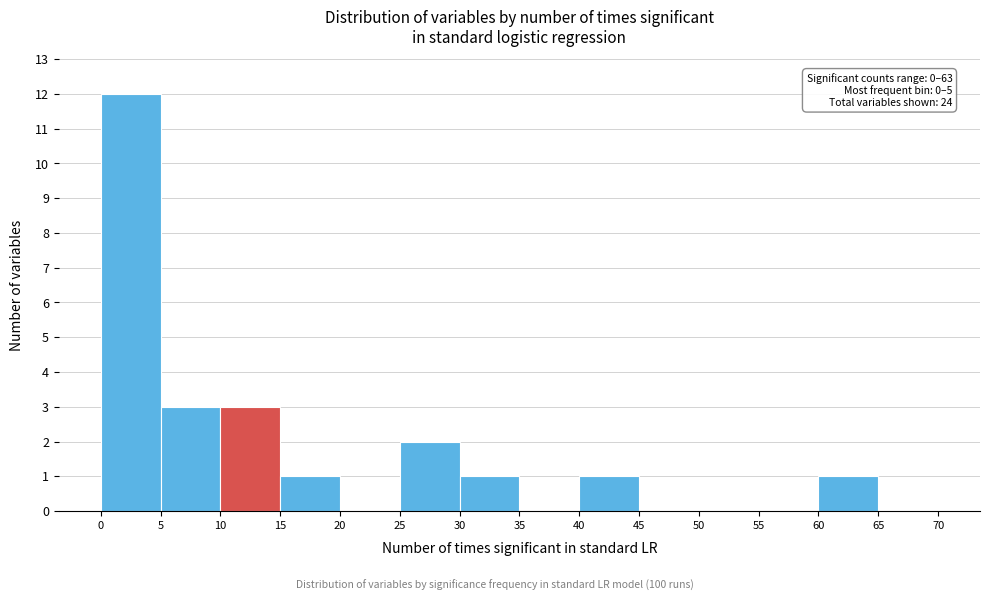

Over which range of the x-axis is the bar tallest?

0 to 5